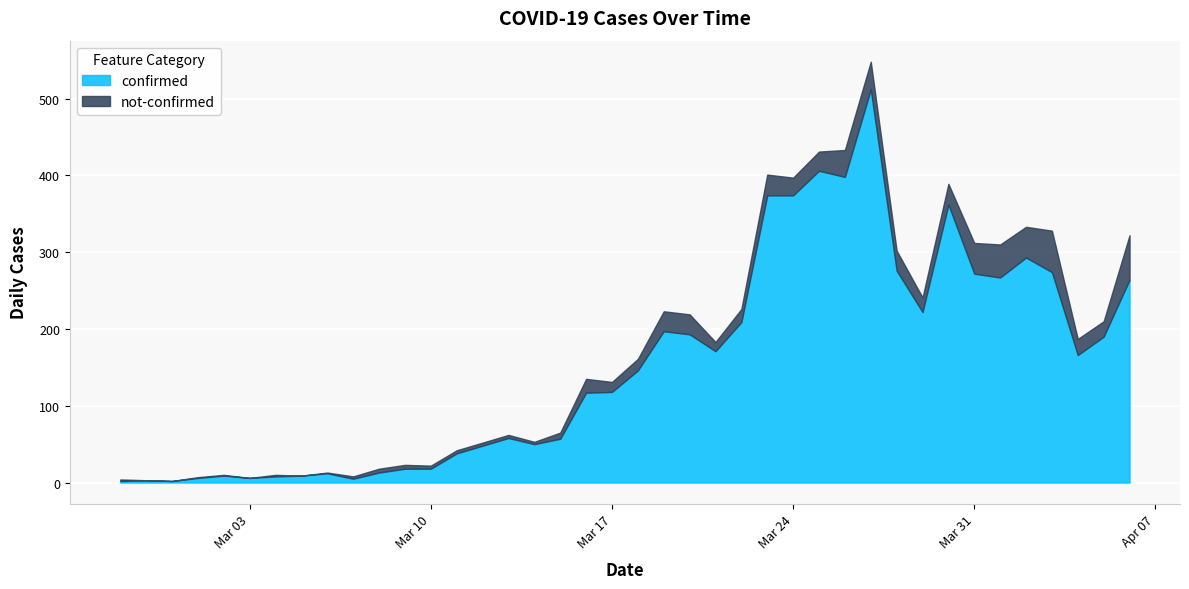

What is the sum of all confirmed values?

6163